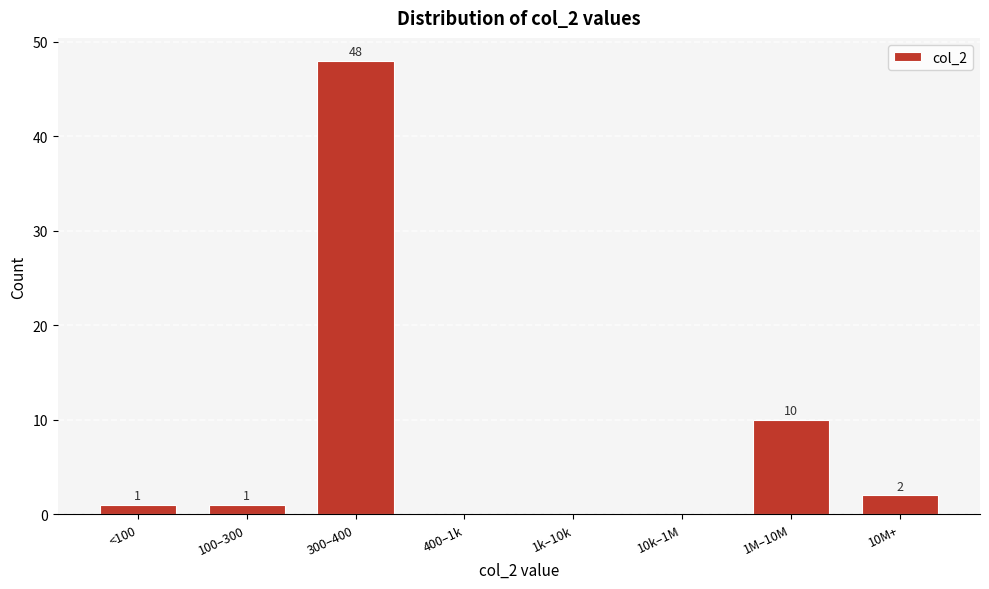

Reading left to right, what are all the values shown in this chart?

<100=1	100–300=1	300–400=48	400–1k=0	1k–10k=0	10k–1M=0	1M–10M=10	10M+=2